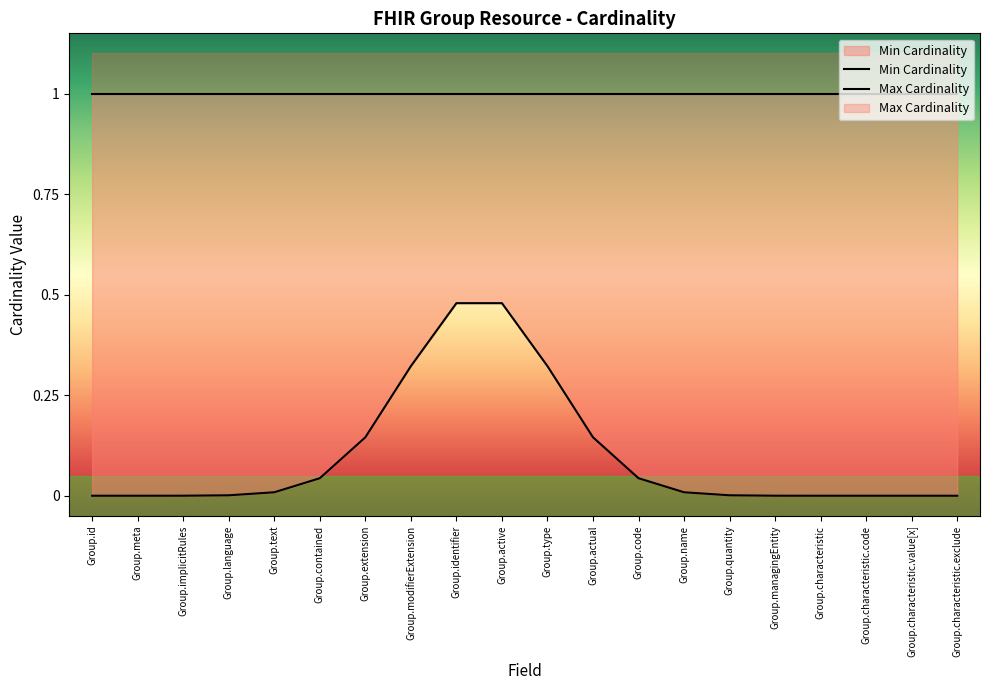

Where is Max Cardinality nearest to the value 1?

Group.id